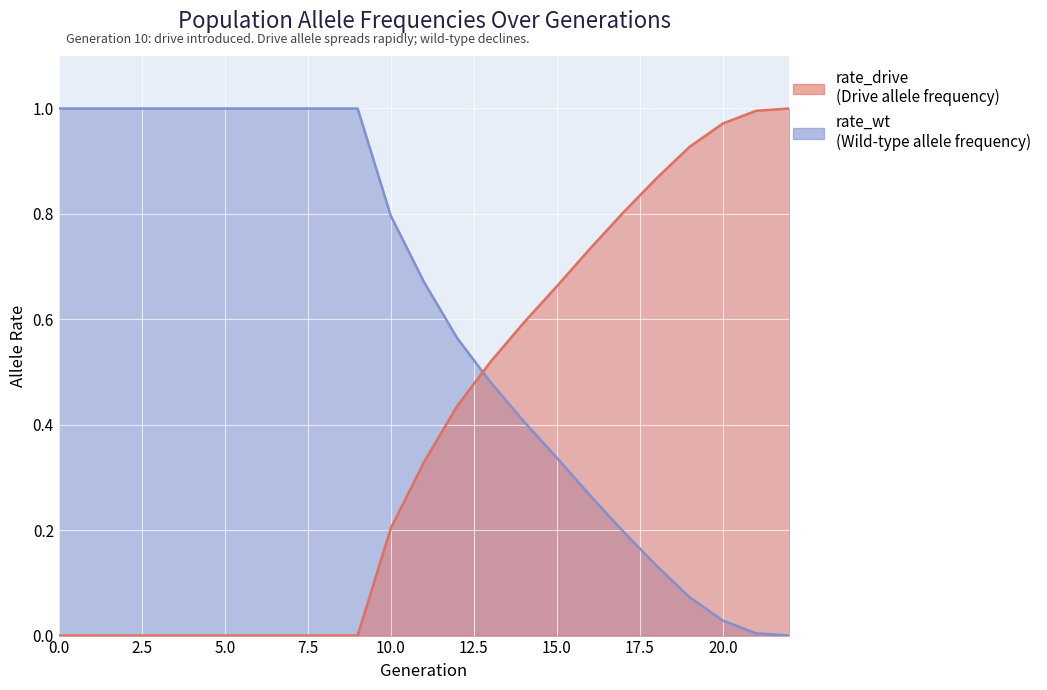

Between 5 and 7, which is larger?

5